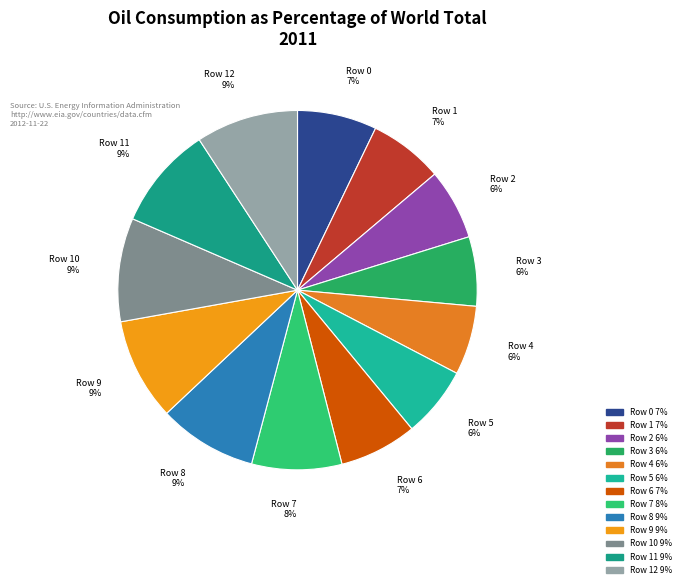

How many slices are in this pie chart?

13